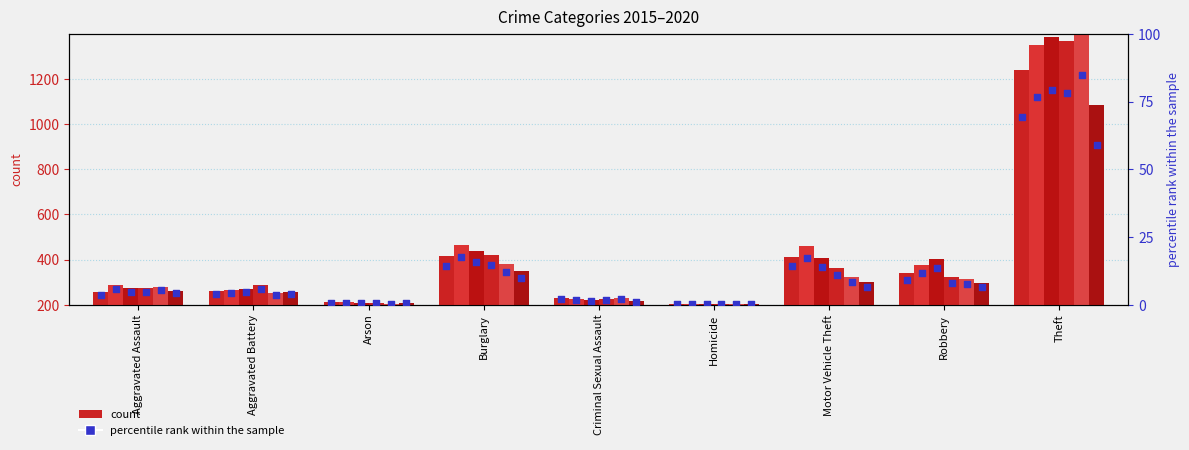

At which category is the sum across all series the highest?

Theft